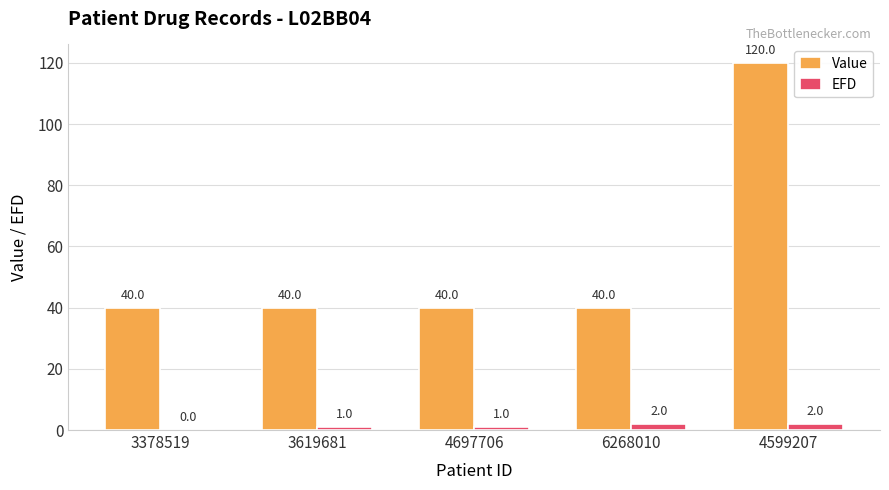

Which category has the highest value in the Value series?

4599207